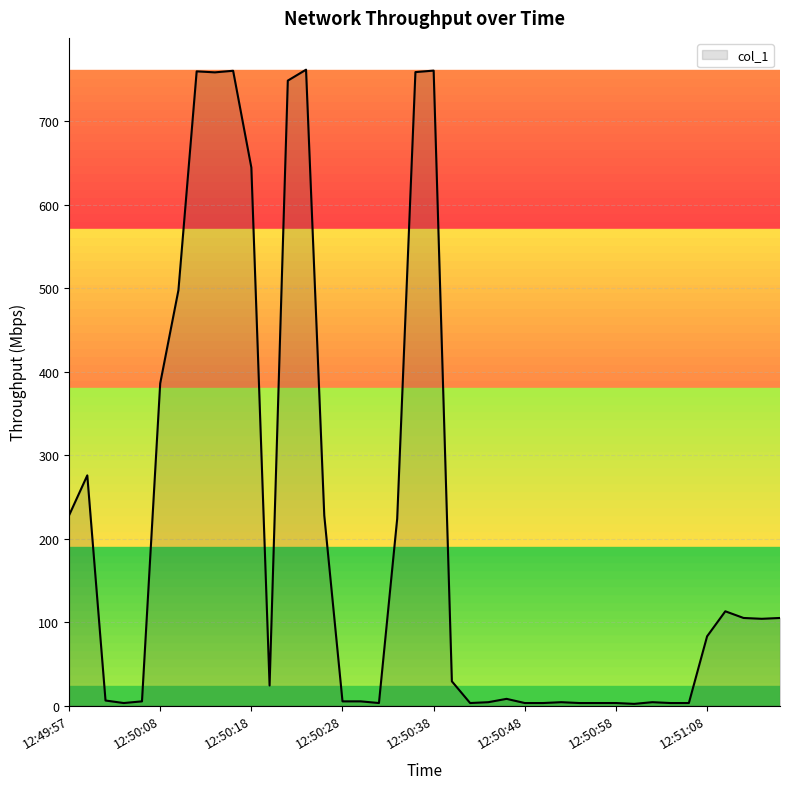

What is the greatest value displayed?

761.7